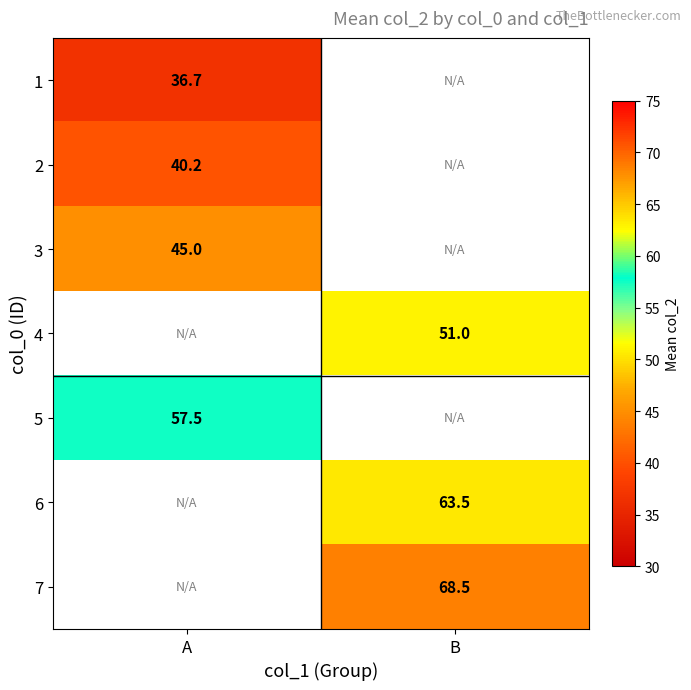

True or false: 1 has a value of 8.9 at A.

False